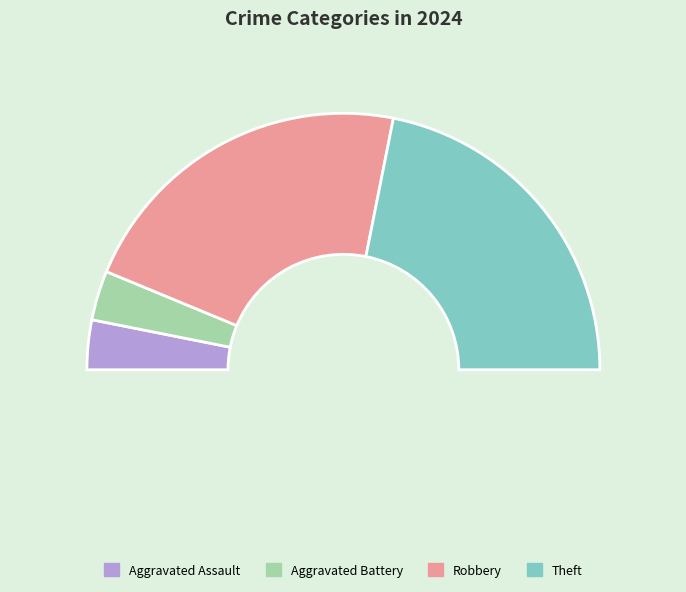

What percentage is NOT represented by Robbery?

56.2%